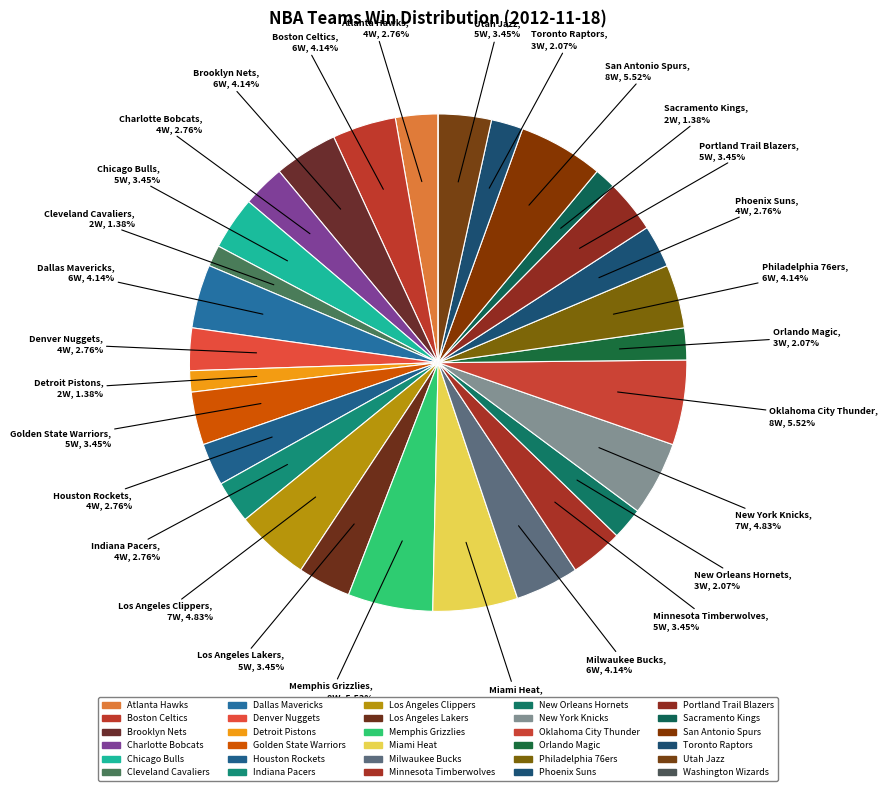

How many slices are in this pie chart?

30